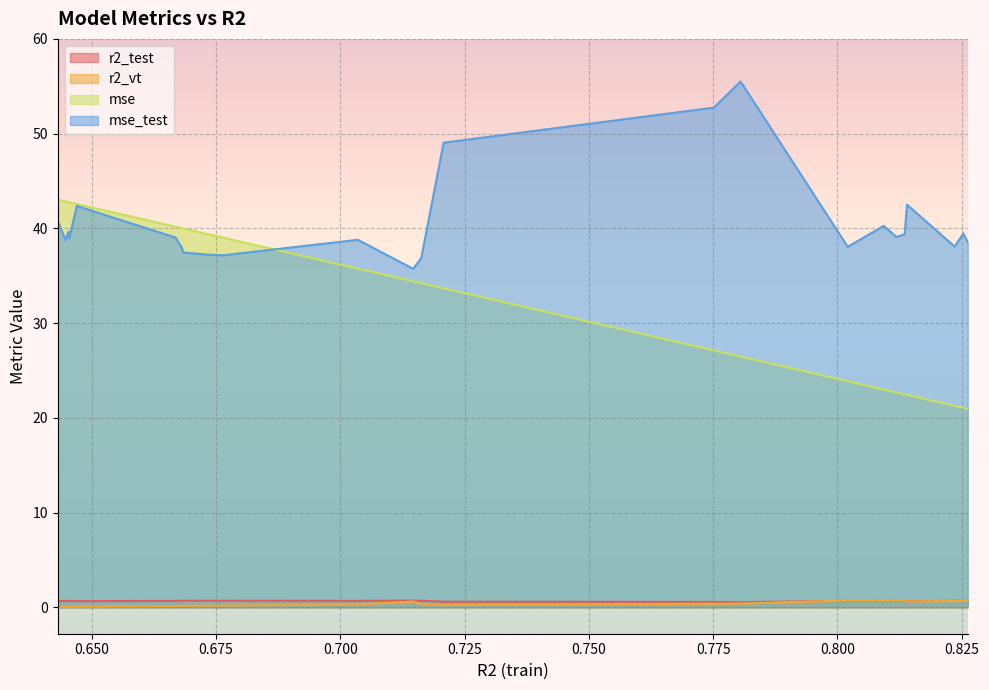

The value of r2_test at model_7_1_4 is 1.2. True or false?

False